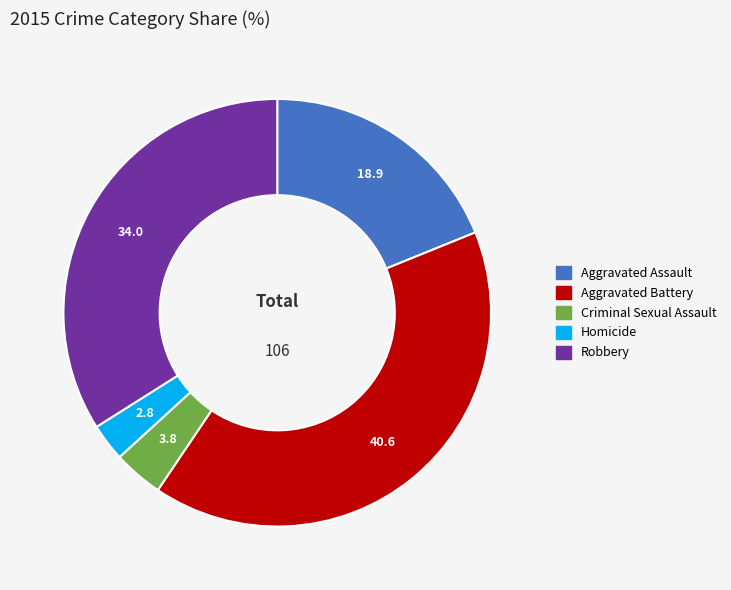

Which category has the biggest portion of the pie?

Aggravated Battery